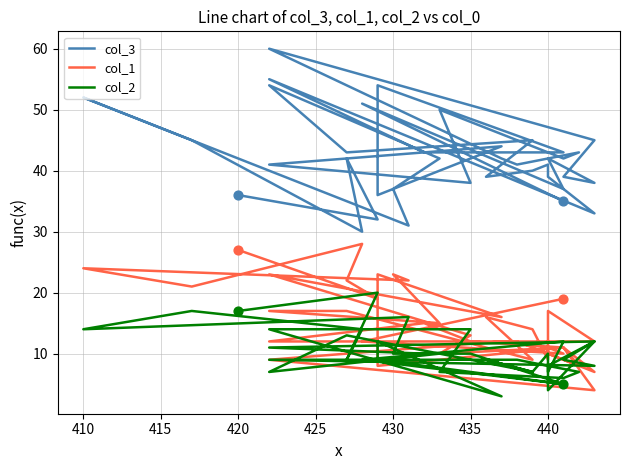

Which series contains the lowest Y value?

col_2